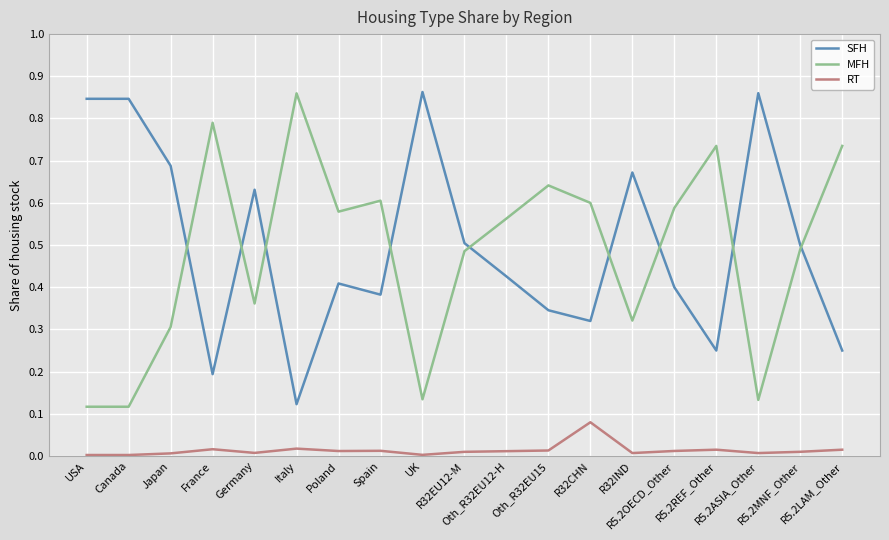

At how many categories does at least one series exceed 0?

19